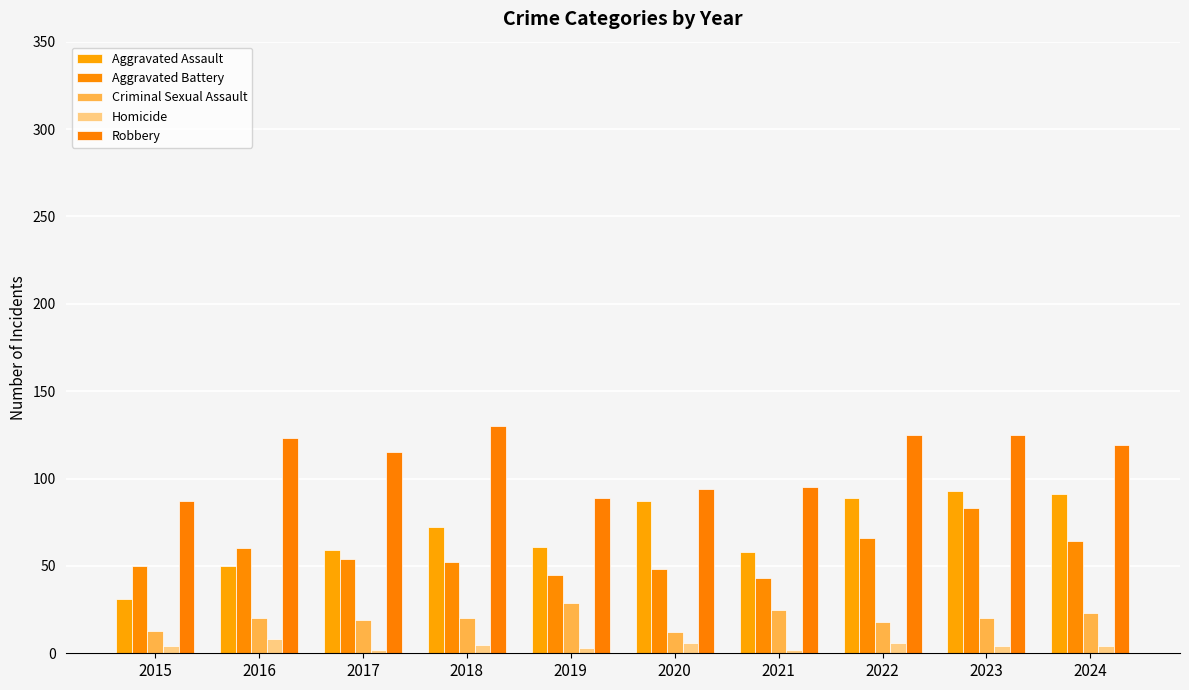

What is the total value across all series at 2024?

301